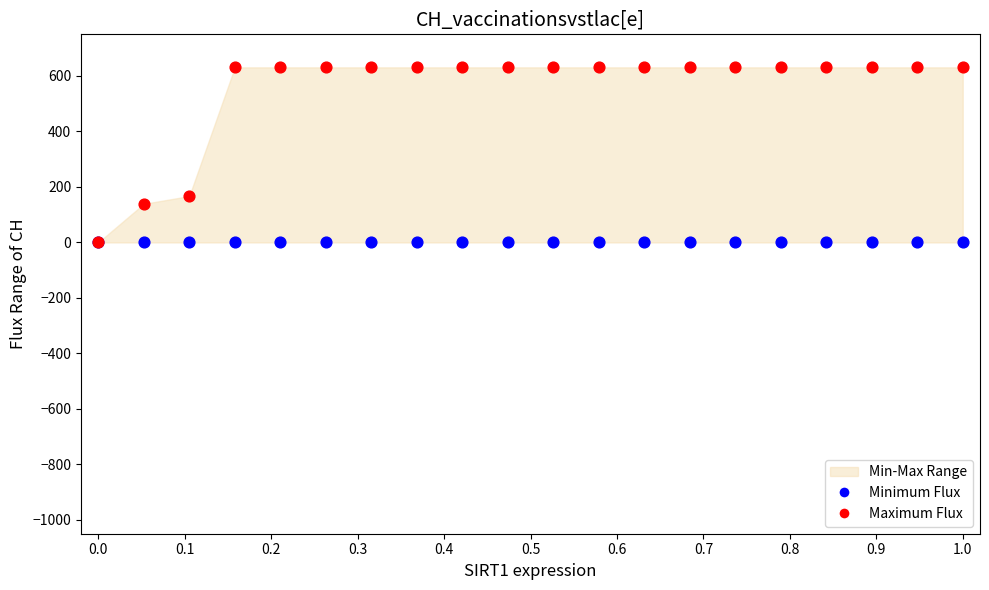

Across all series, what Y value is closest to 315?

167